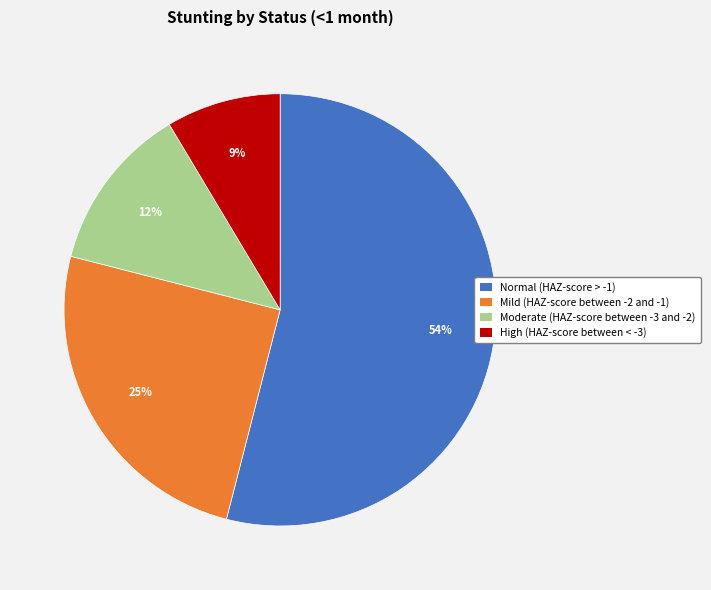

How many slices are in this pie chart?

4